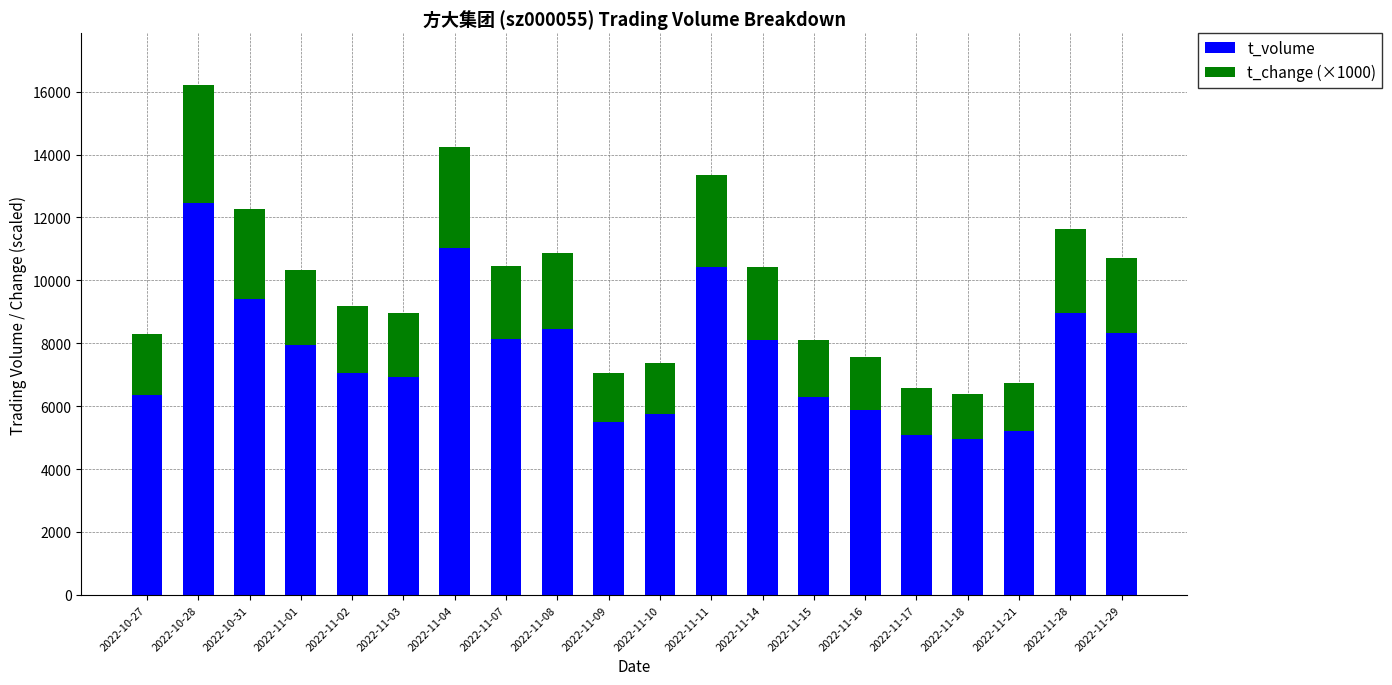

What is the difference between the maximum and minimum values in the t_volume series?

7483